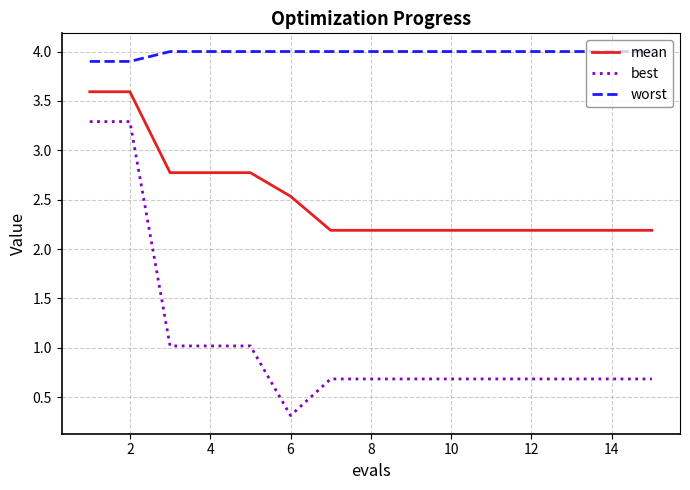

List the series in order of their overall mean, lowest first.

best, mean, worst